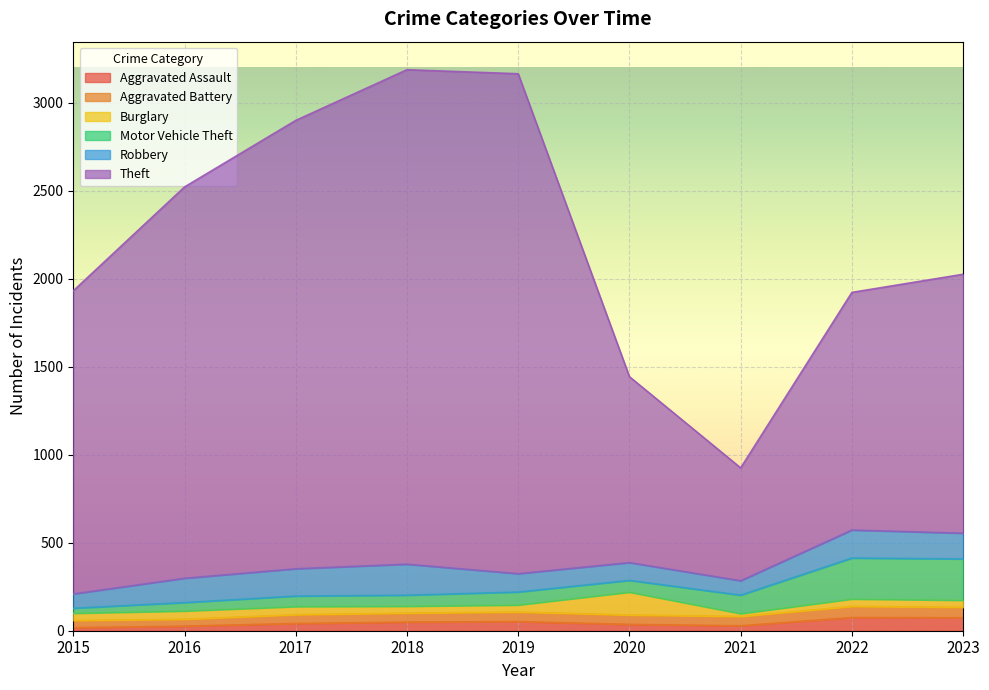

True or false: Robbery and Theft intersect in this chart.

False